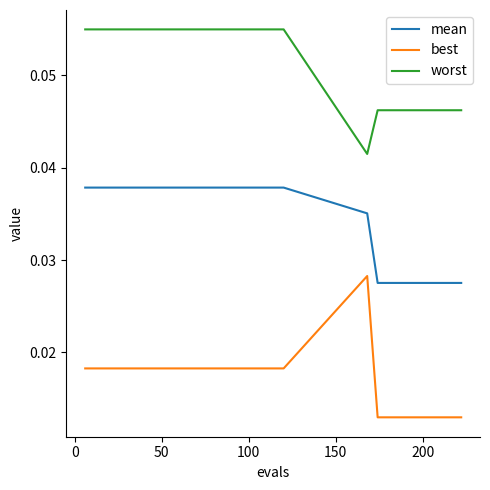

Which series has the largest total across all categories?

worst